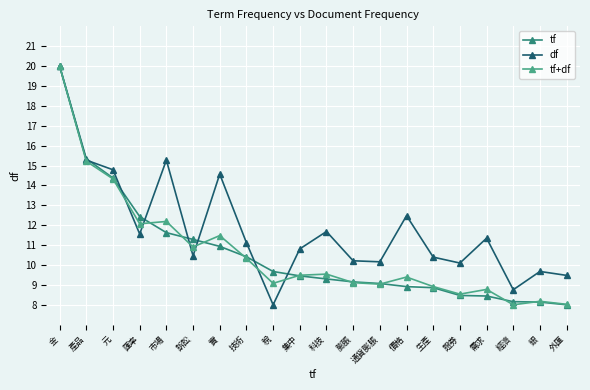

What is the sum of the tf+df values at 集中 and 訴訟?

20.4